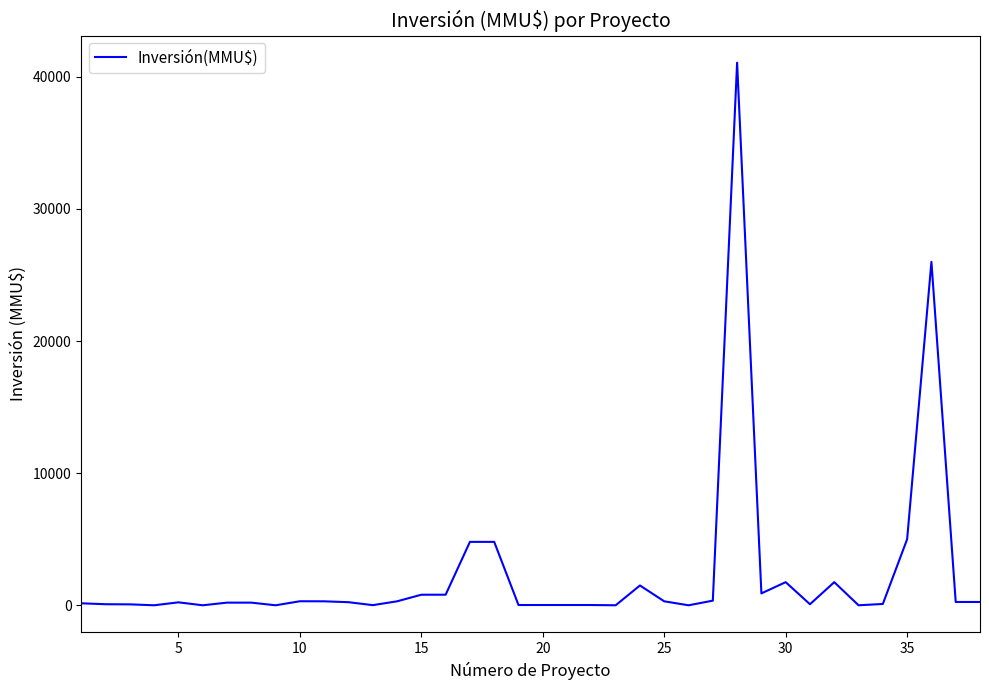

What is the maximum value shown in the chart?

41075